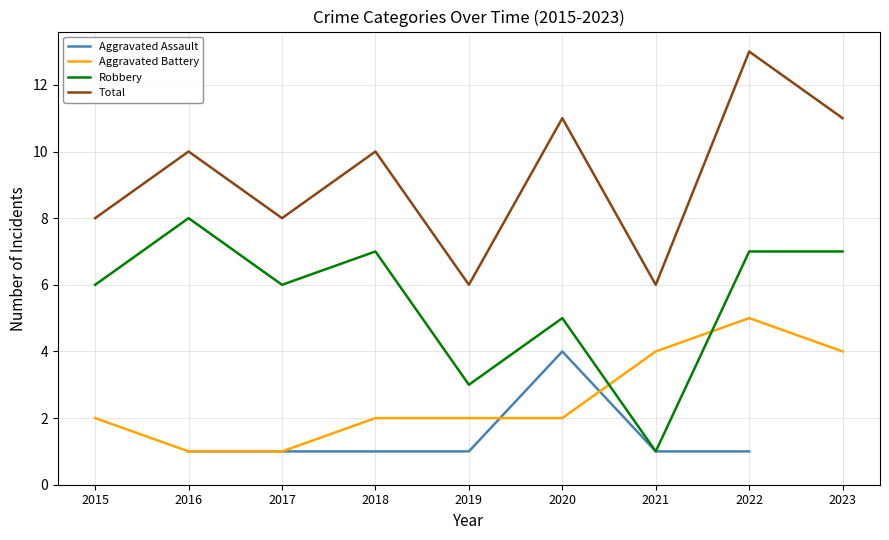

What is the difference between the second highest and second lowest values in the Total series?

5